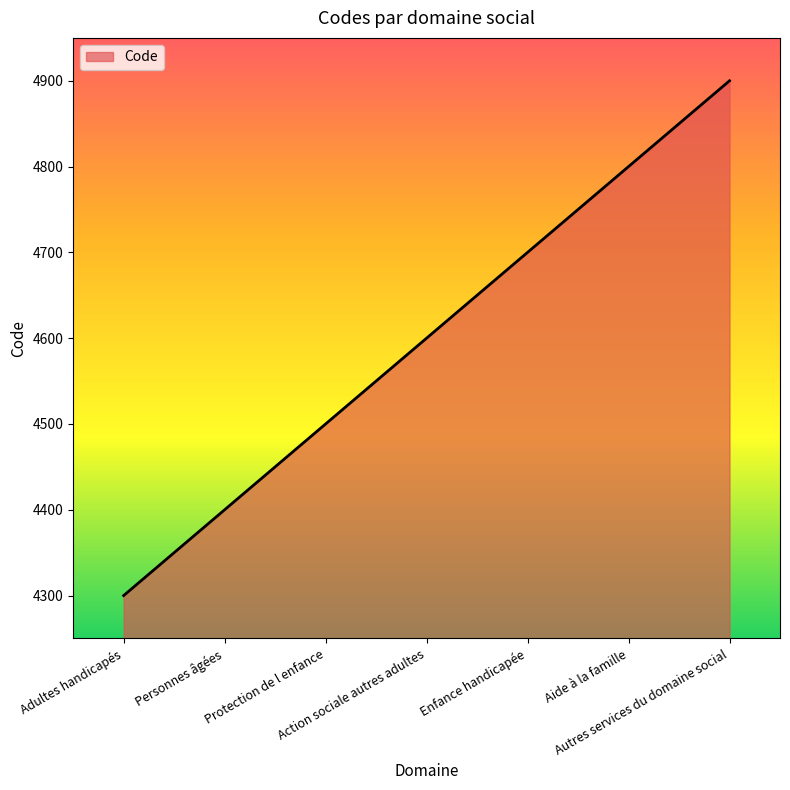

Between Protection de l enfance and Aide à la famille, which is larger?

Aide à la famille